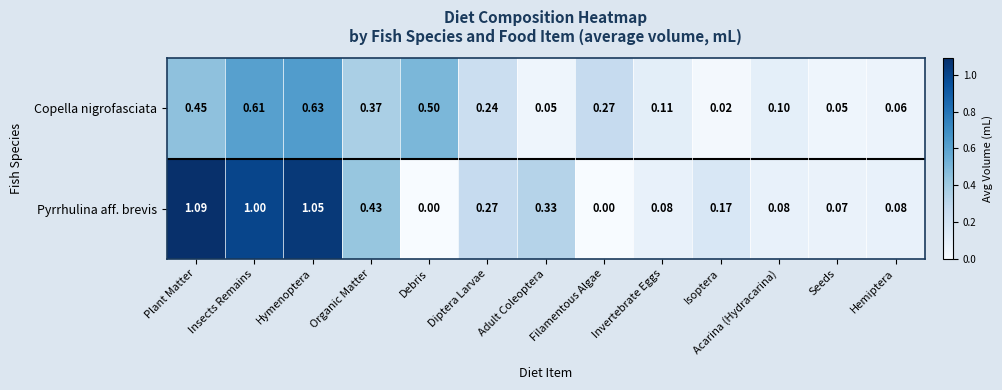

At how many categories does at least one series exceed 0?

13